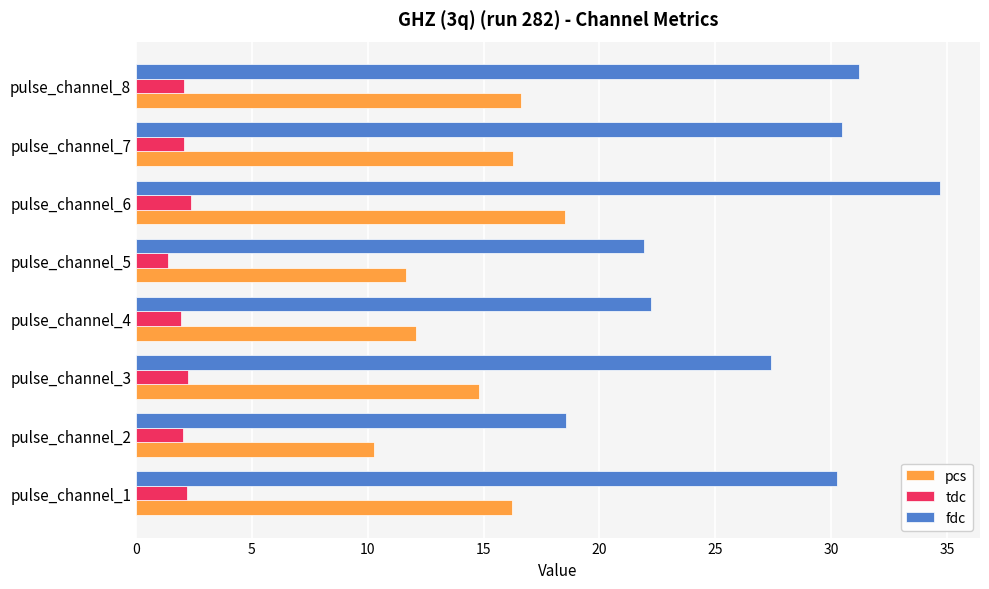

List the series in order of their overall mean, highest first.

fdc, pcs, tdc